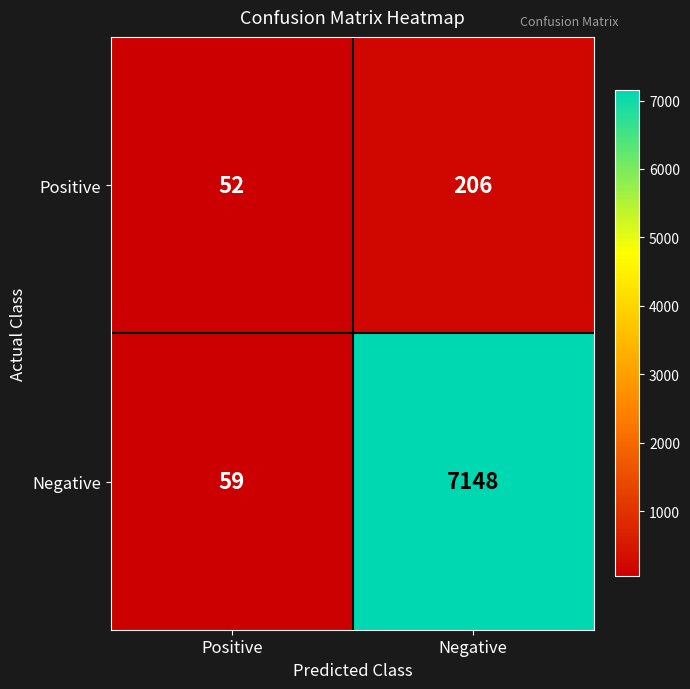

Read the Negative value at Positive, to the nearest 50.

50